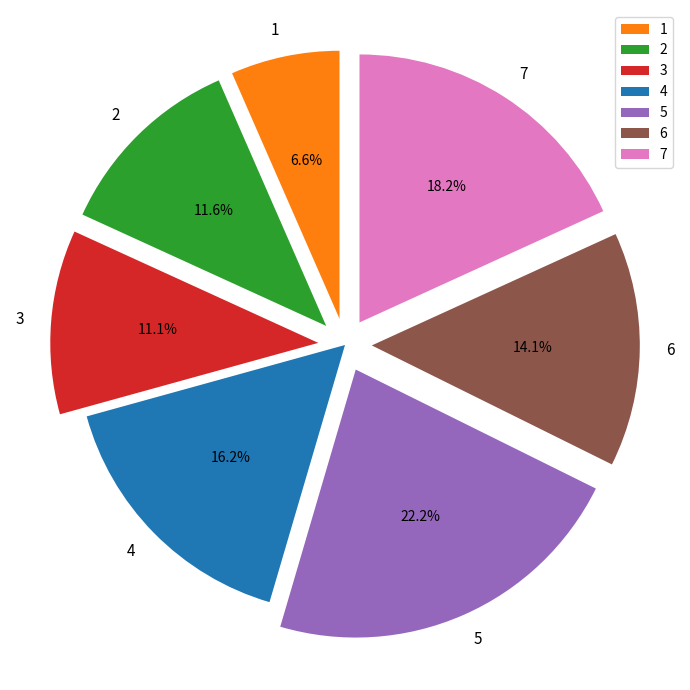

Is it true that 3 is 25% of the pie?

False